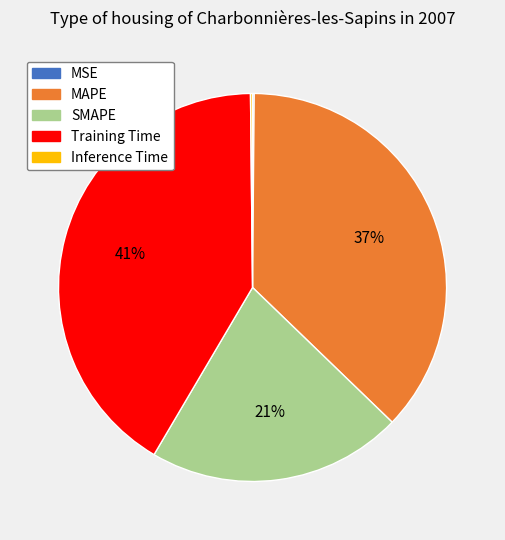

True or false: Training Time accounts for 41% of the total.

True